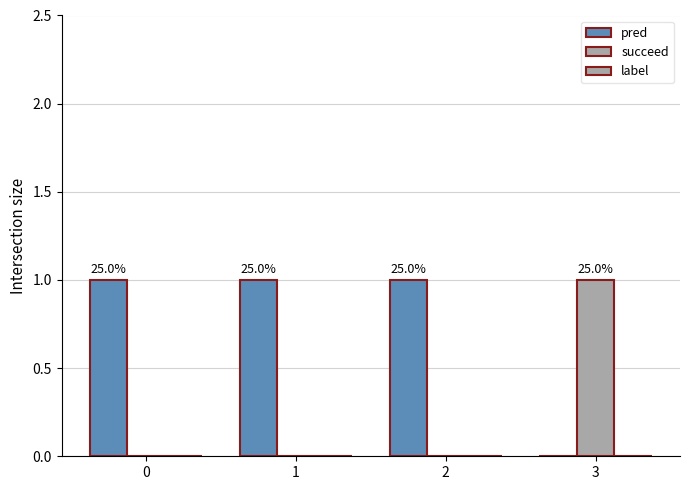

Does the chart contain stacked bars?

No